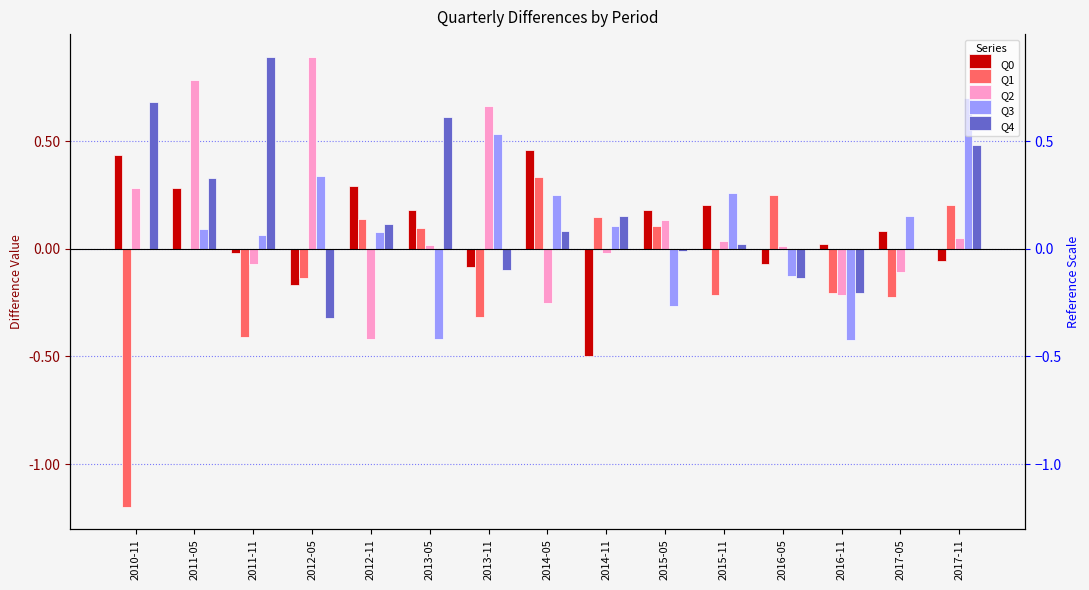

What position from the left is 2011-11?

3